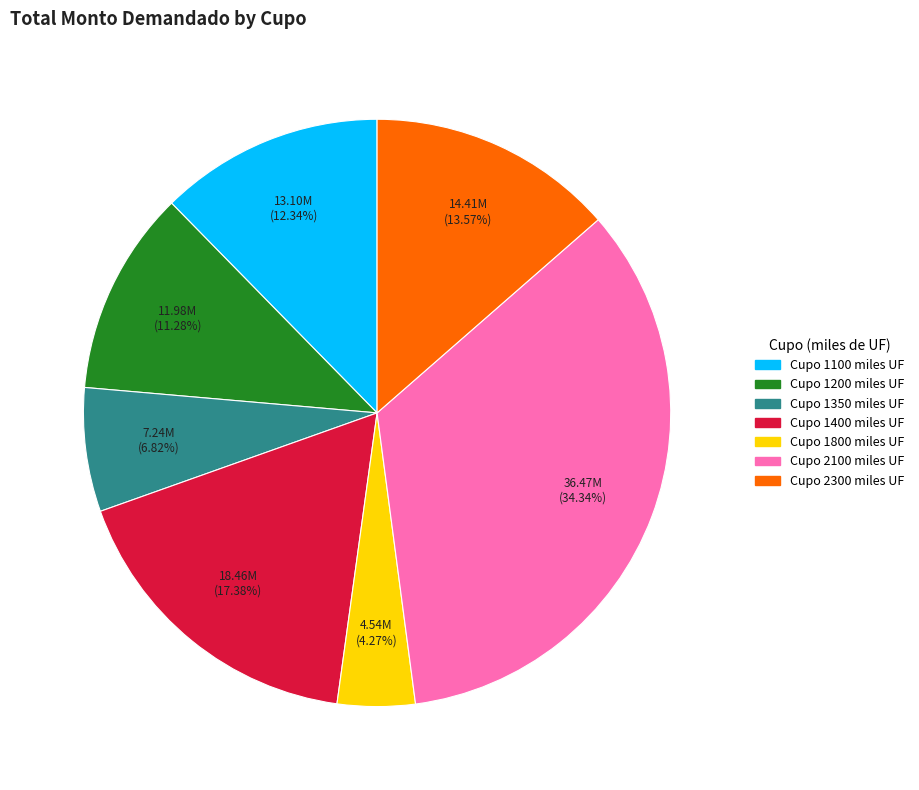

Combined, do Cupo 2300 miles UF and Cupo 1800 miles UF account for over 50%?

No